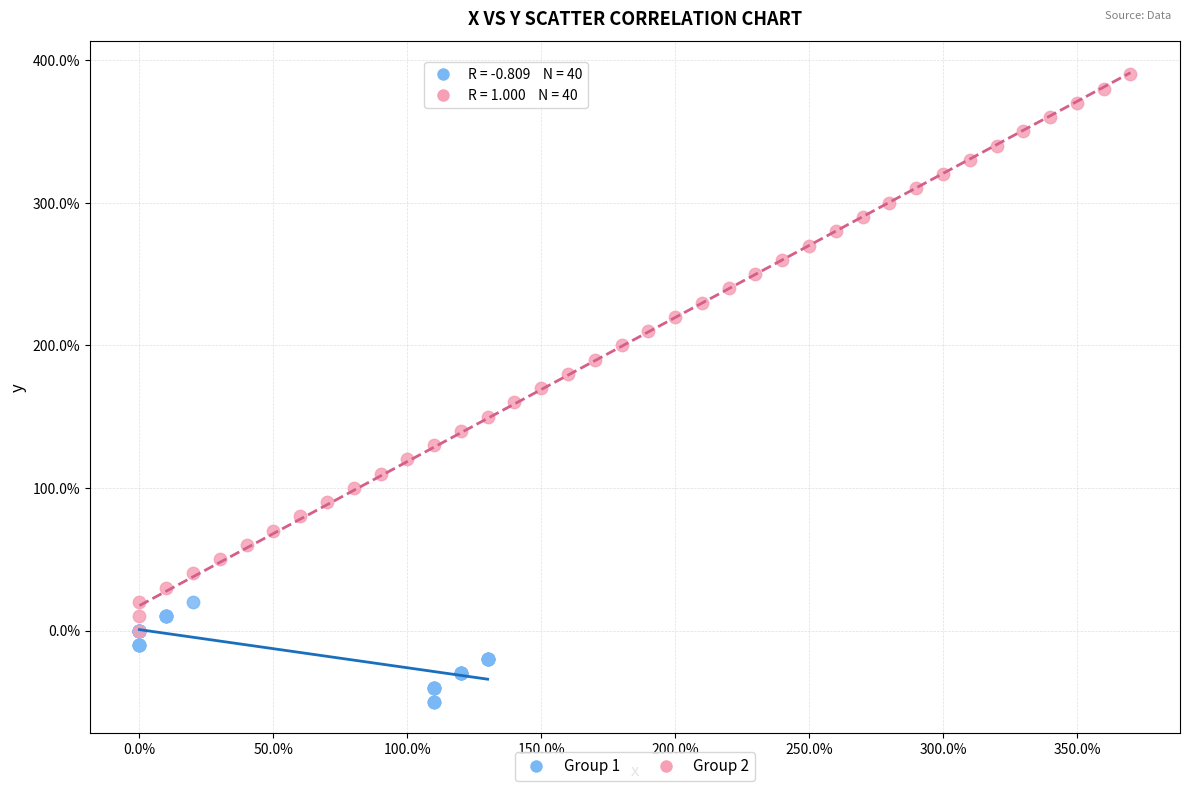

What are all the series names shown in the legend?

Group 1, Group 2